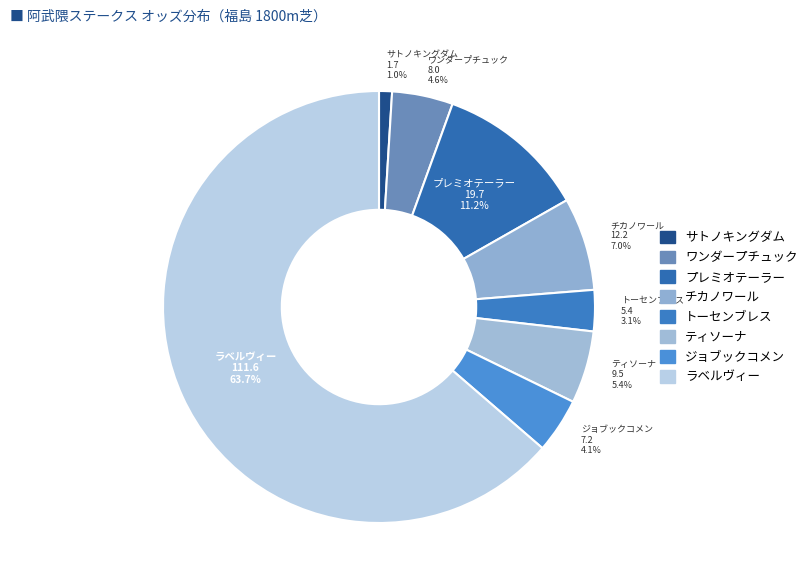

Is it true that ティソーナ is 15% of the pie?

False